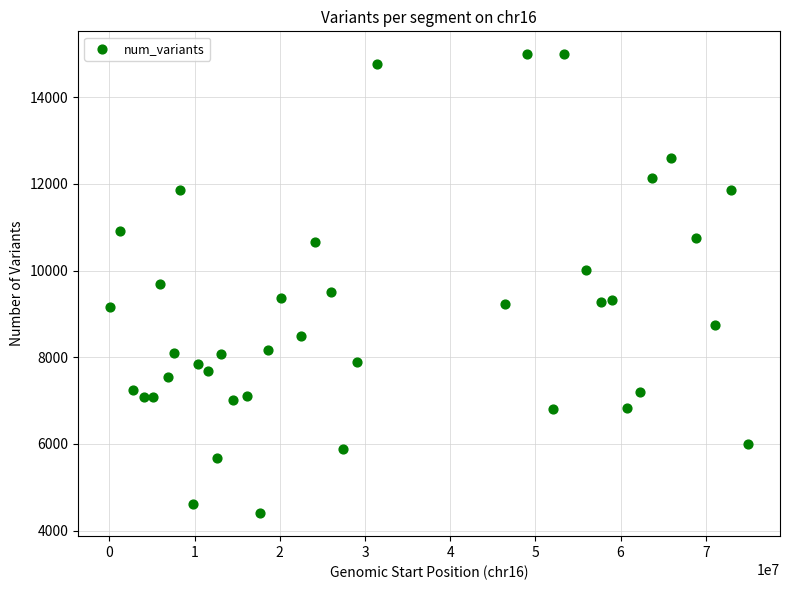

What is the range of X values (max minus min)?

74911449